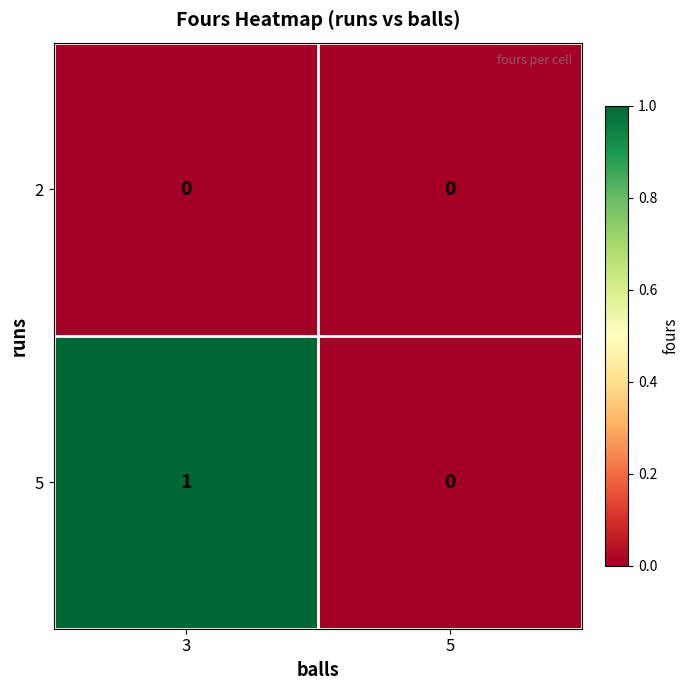

True or false: 5 has a value of 1 at 3.

True